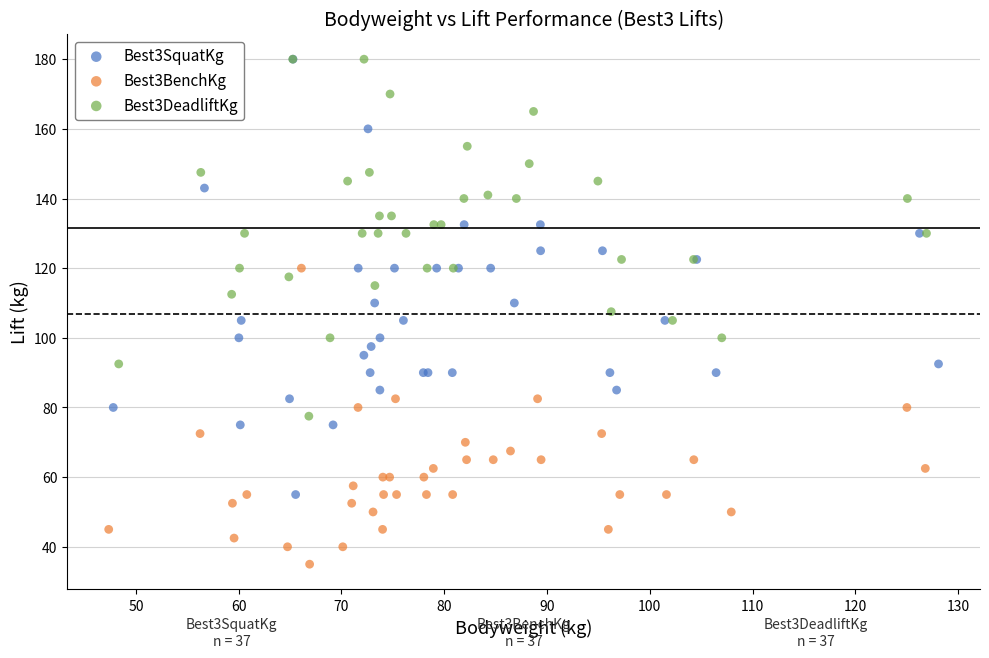

Which series has the widest spread of Y values?

Best3SquatKg